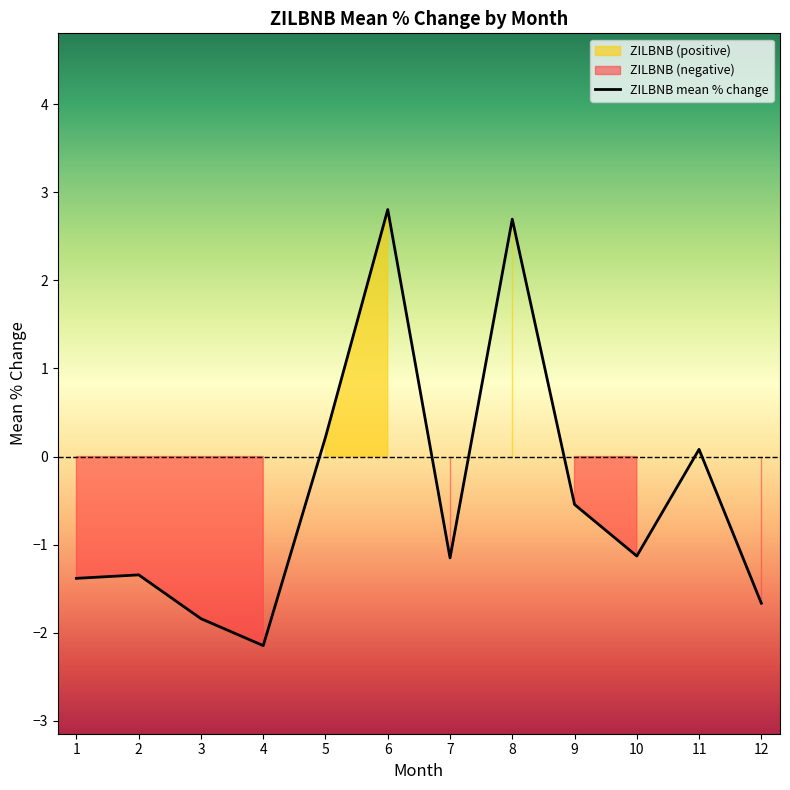

Is it true that the value at 9 is -0.2?

False